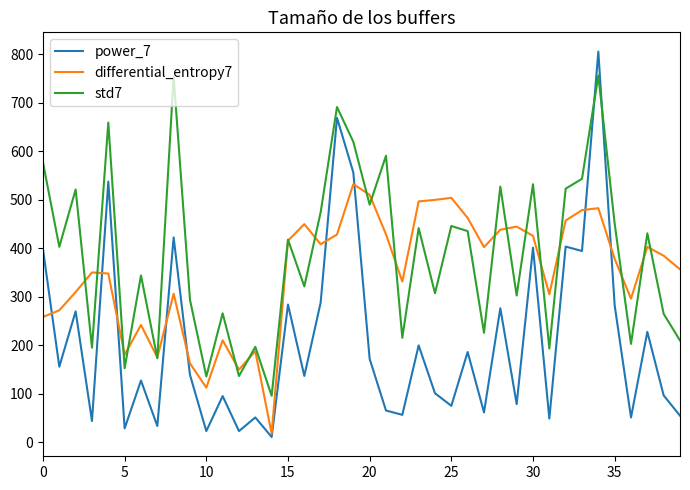

Rank the series by their average value, from lowest to highest.

power_7, differential_entropy7, std7